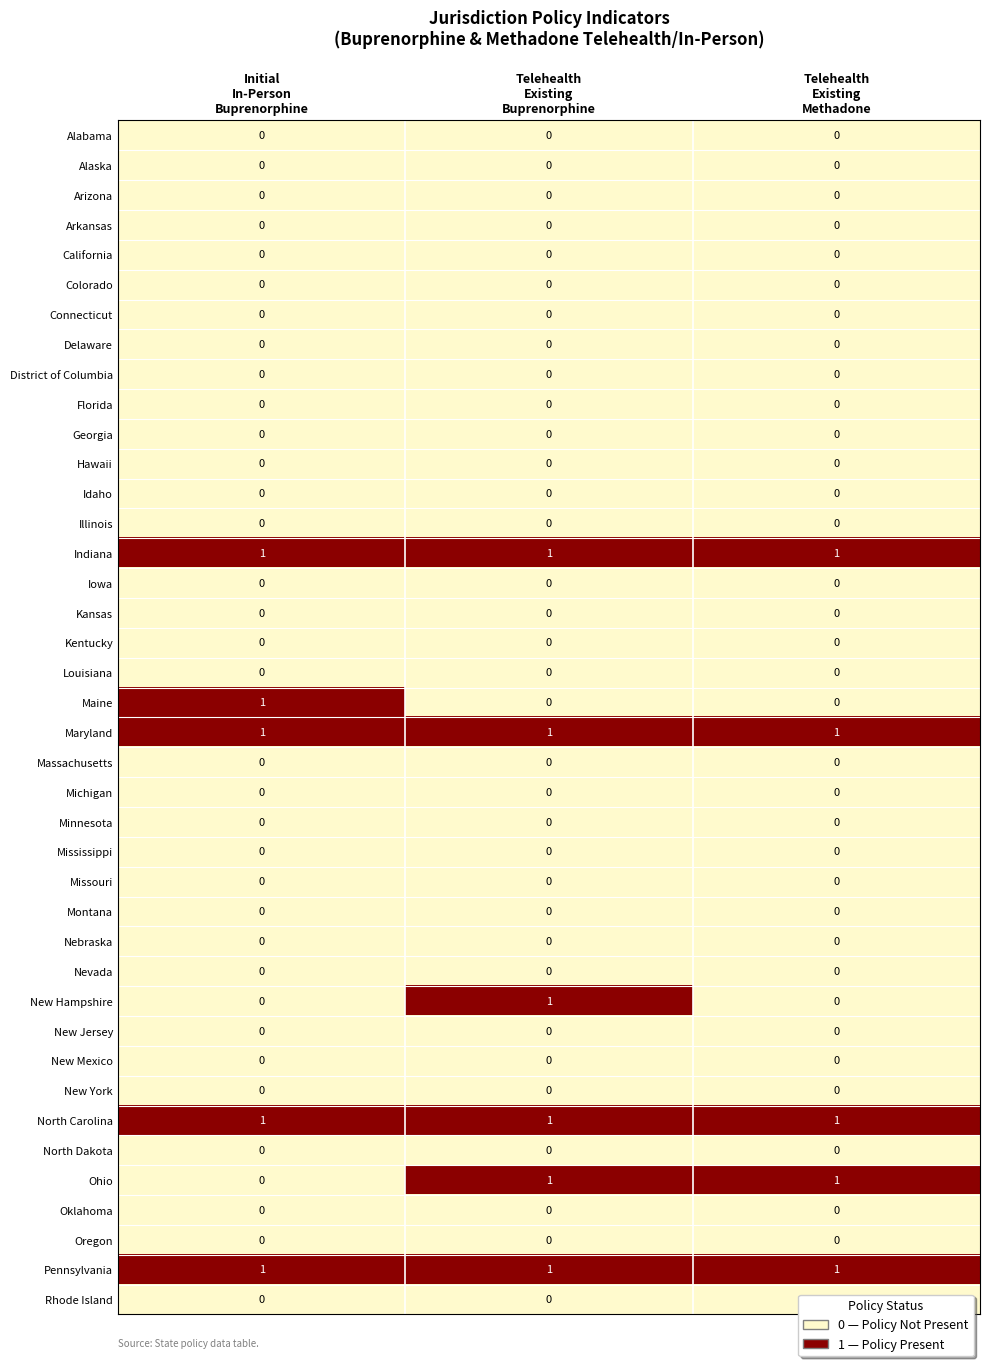

Count the Maine values in the range 0 to 1.

3